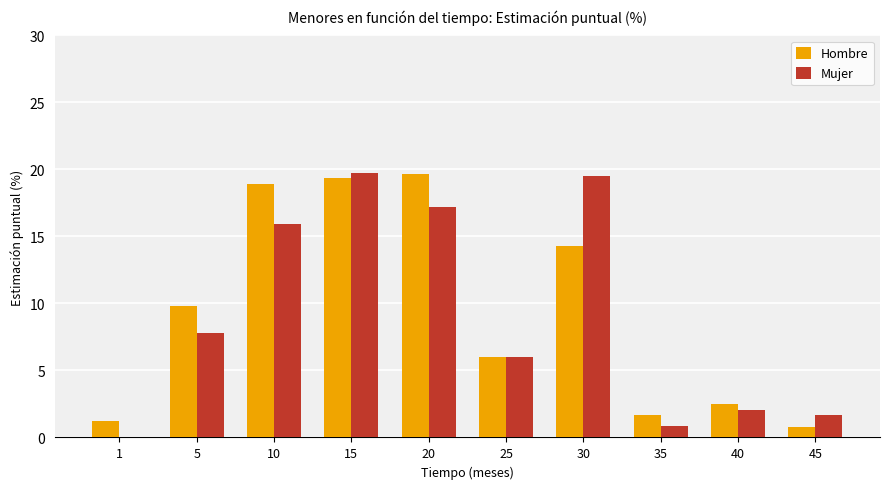

Which series has the largest total across all categories?

Hombre